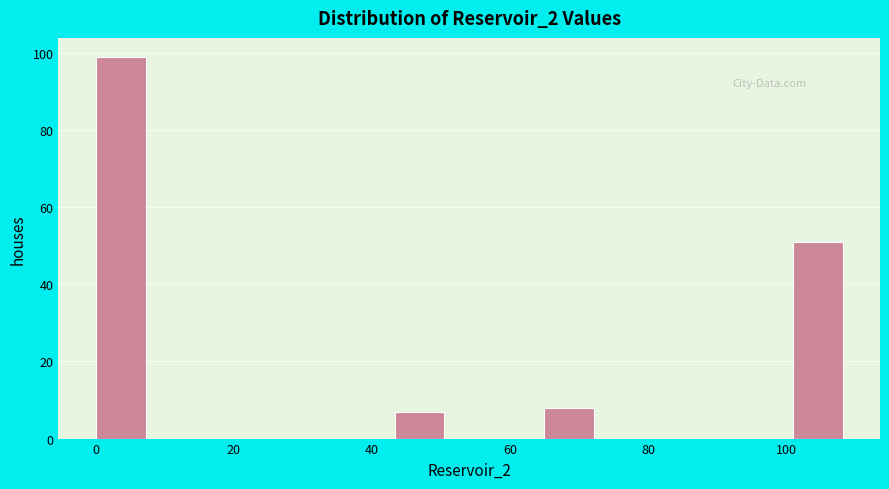

Read against the x-axis, roughly where is the centre of the tallest bar?

4